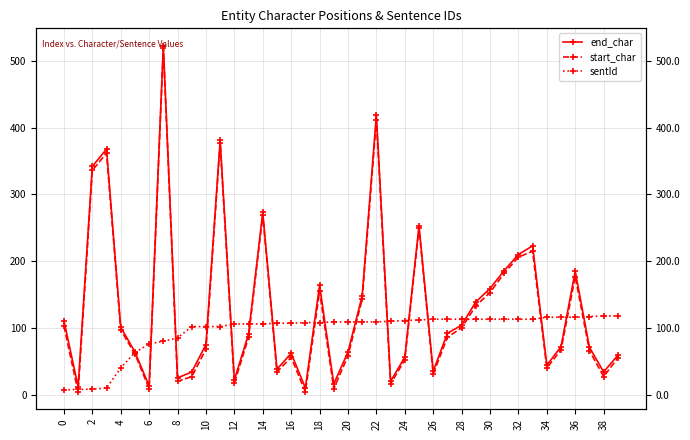

In end_char, how many points are lower than both neighbors (excluding endpoints)?

11